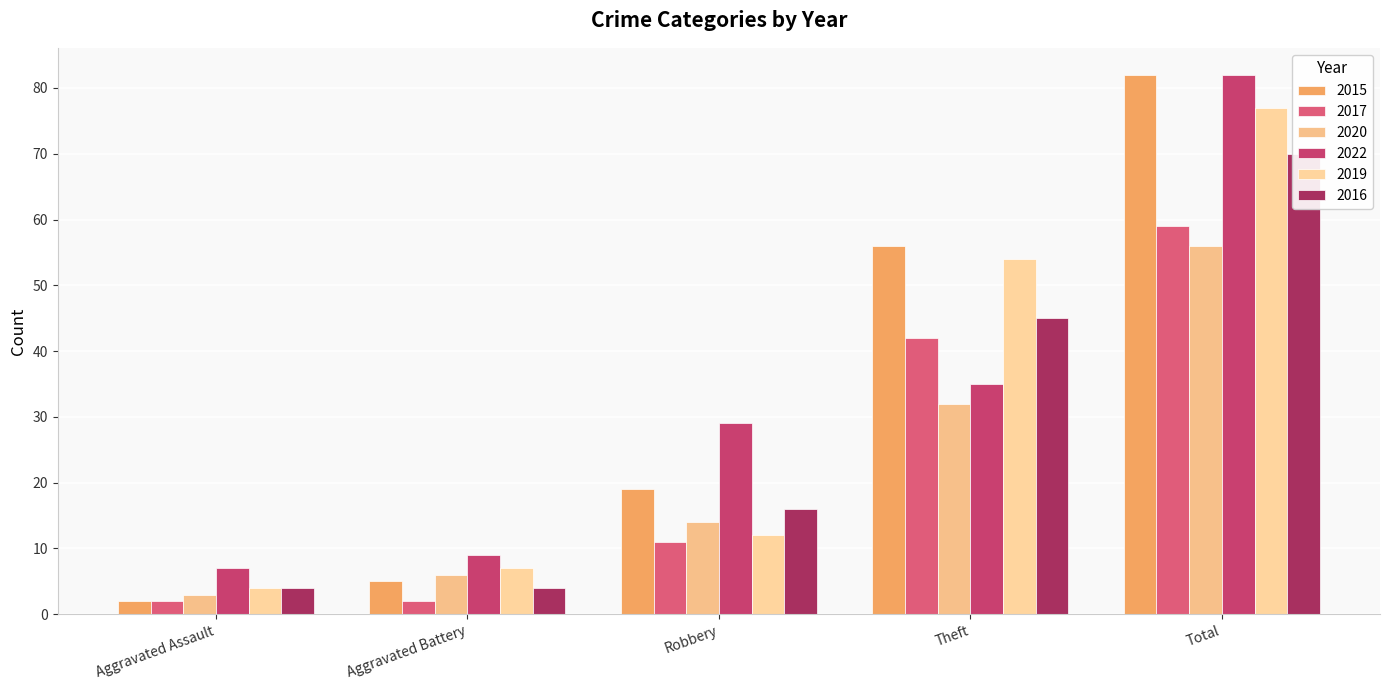

Reading left to right, what are all the values shown in this chart?

2015: Aggravated Assault=2	Aggravated Battery=5	Robbery=19	Theft=56	Total=82
2017: Aggravated Assault=2	Aggravated Battery=2	Robbery=11	Theft=42	Total=59
2020: Aggravated Assault=3	Aggravated Battery=6	Robbery=14	Theft=32	Total=56
2022: Aggravated Assault=7	Aggravated Battery=9	Robbery=29	Theft=35	Total=82
2019: Aggravated Assault=4	Aggravated Battery=7	Robbery=12	Theft=54	Total=77
2016: Aggravated Assault=4	Aggravated Battery=4	Robbery=16	Theft=45	Total=70